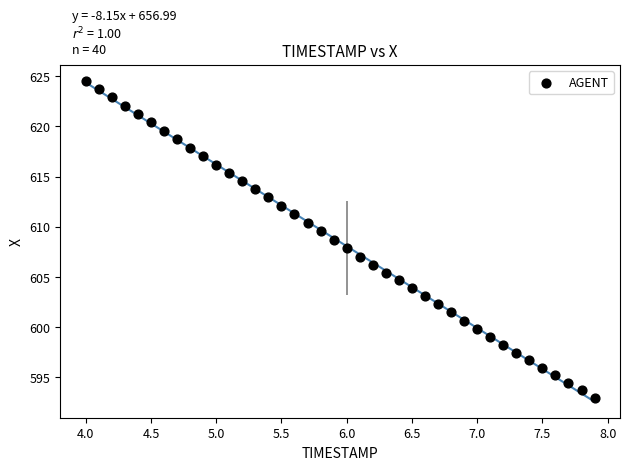

What is the range of X values (max minus min)?

3.9